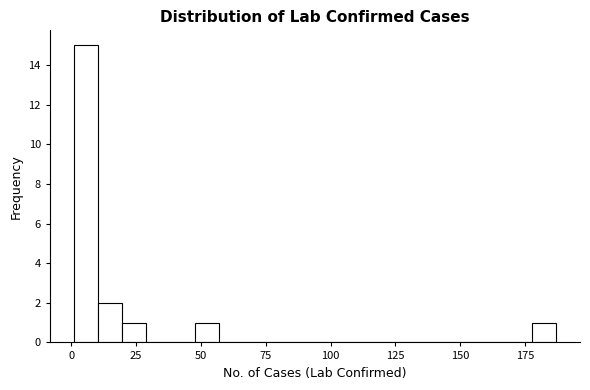

Read against the x-axis, roughly where is the centre of the tallest bar?

5